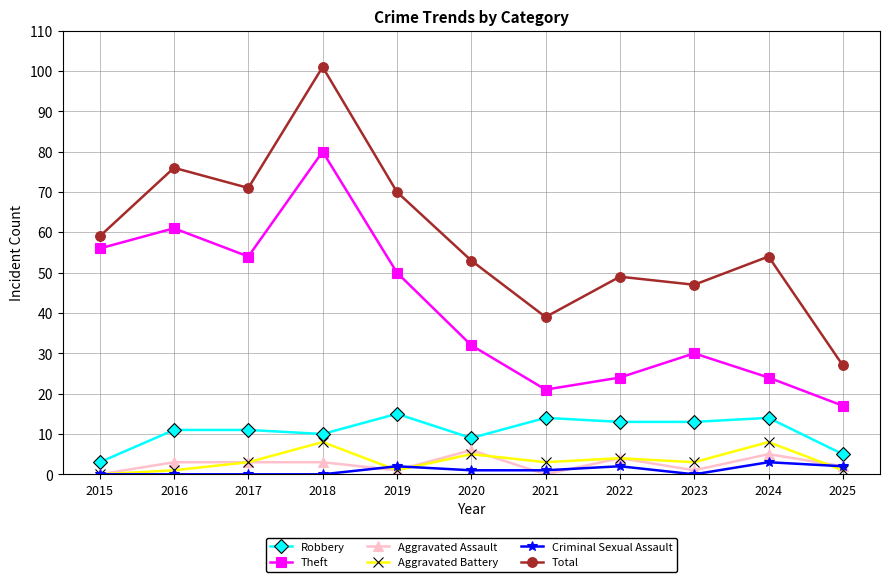

What is the sum of all Theft values?

449